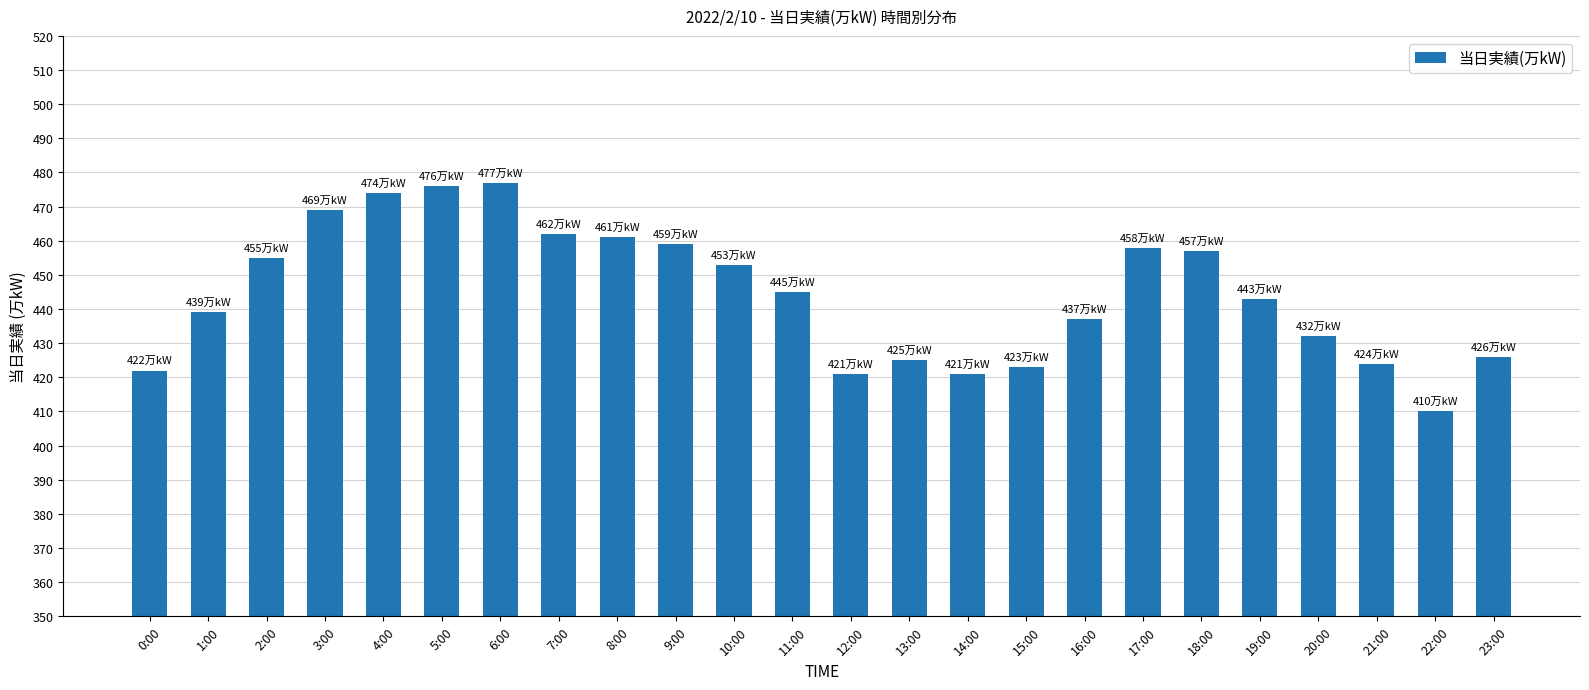

What is the difference between the values at 20:00 and 19:00?

11